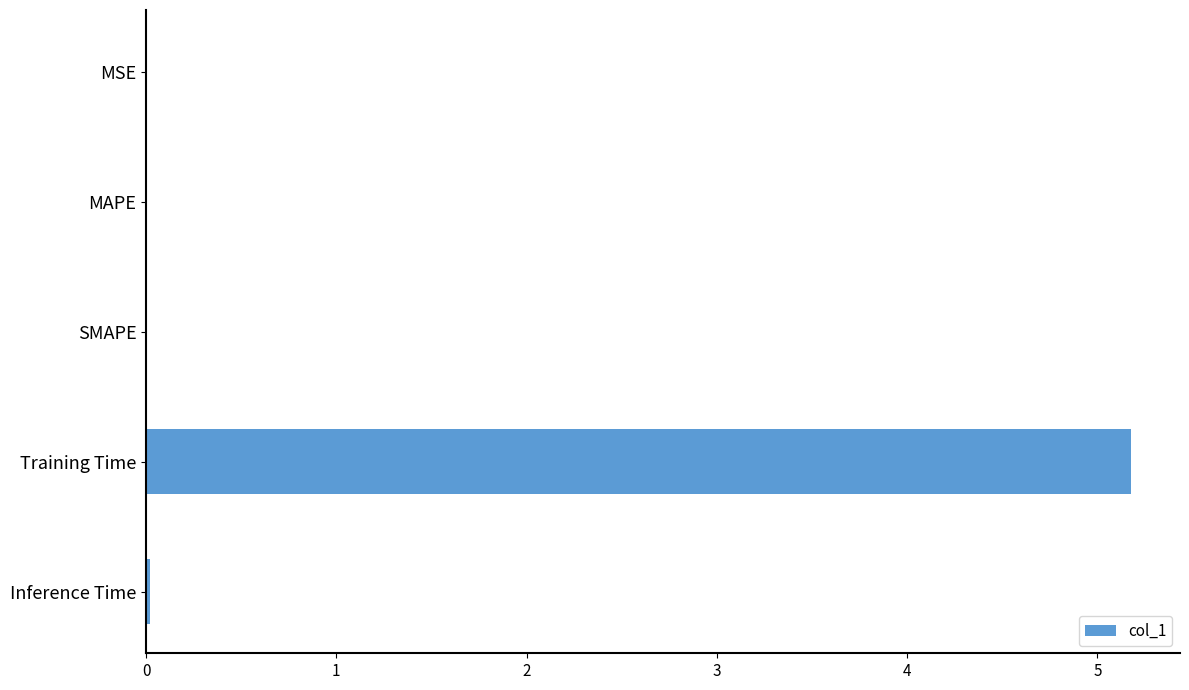

What is the approximate value at Training Time?

5.2